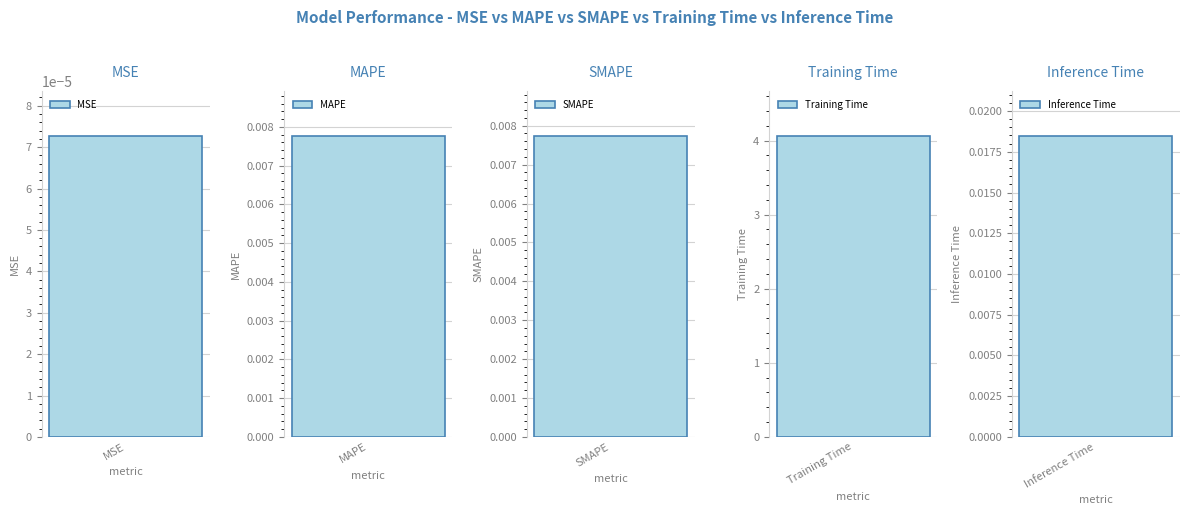

Reading left to right, list all the values displayed in this chart.

MSE=0.0	MAPE=0.0	SMAPE=0.0	Training Time=4.1	Inference Time=0.0